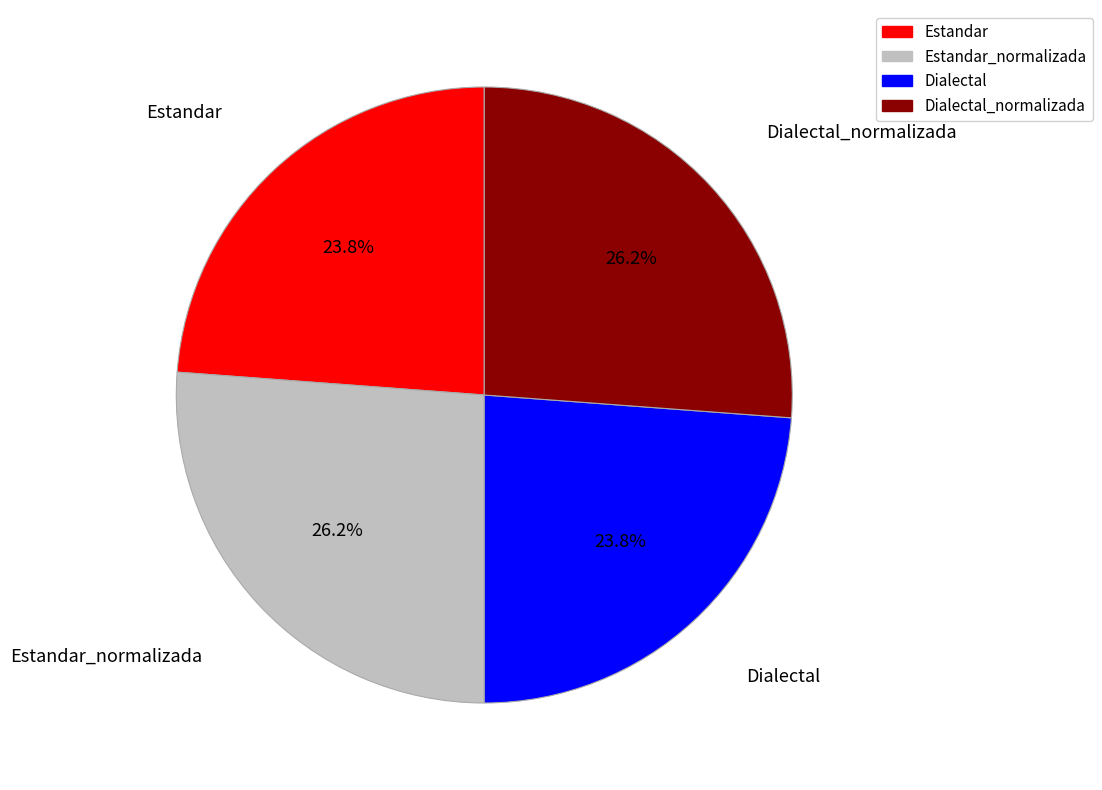

Is there any slice that represents more than half of the pie?

No